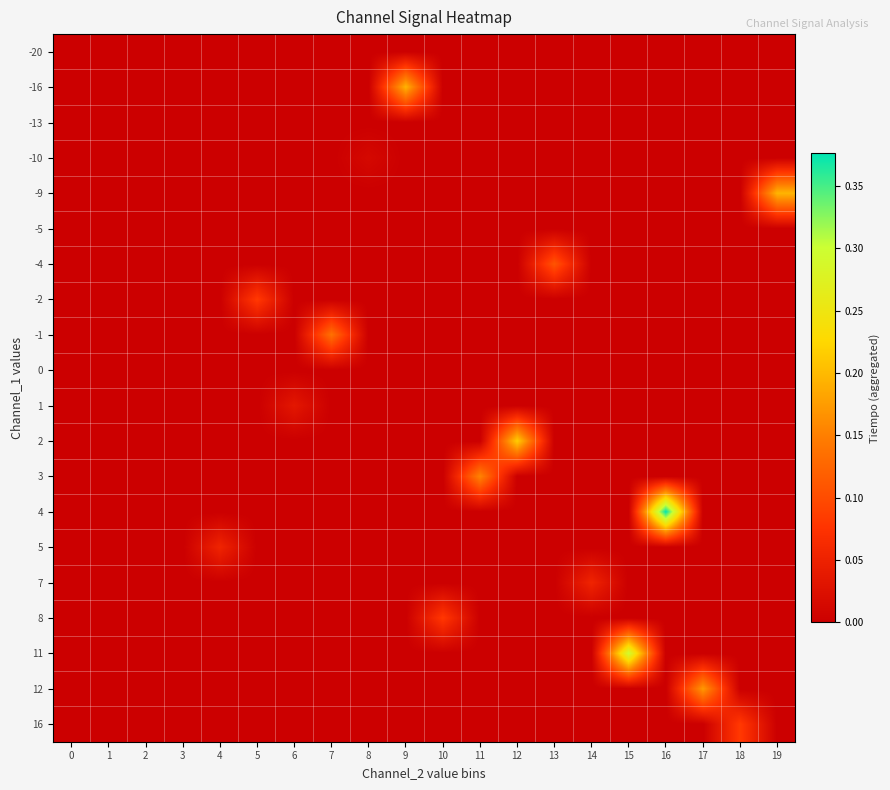

What is the total value across all series at 14?

0.1